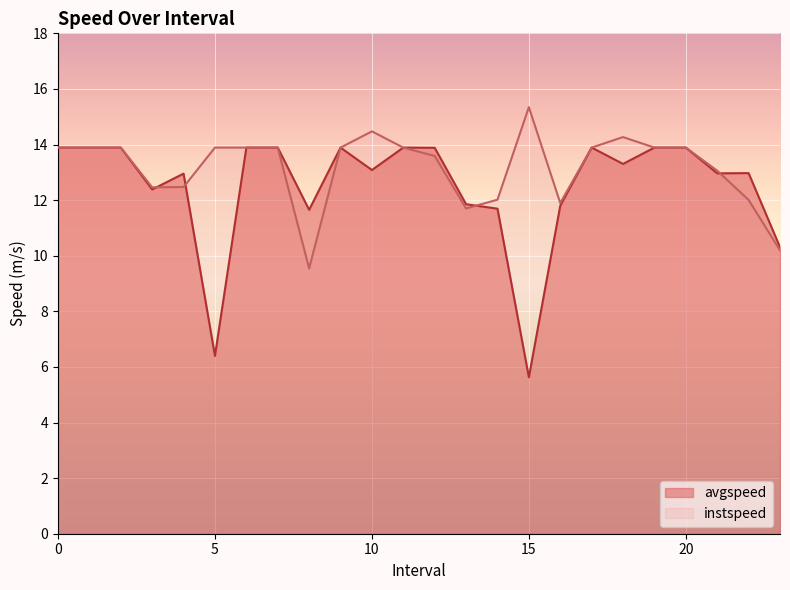

How many lines are shown in the chart?

2